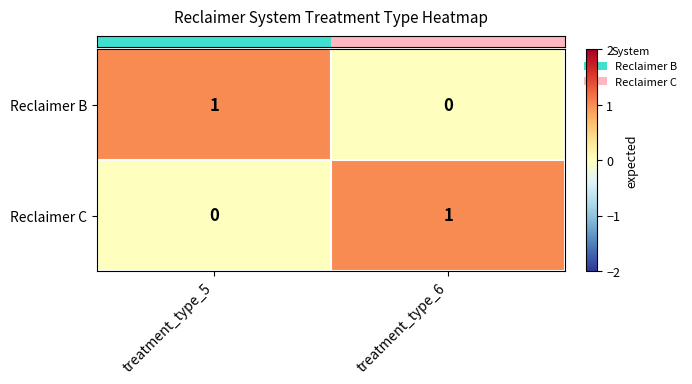

At which label is Reclaimer B closest to 0?

treatment_type_6